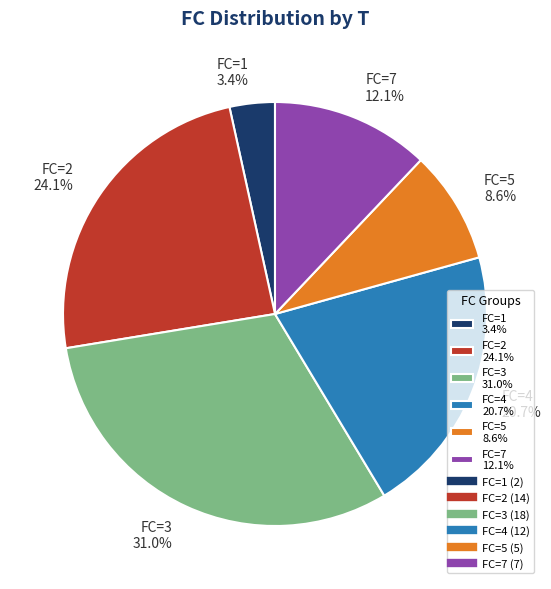

What is the ratio of the value at FC=5 8.6% to the value at FC=1 3.4%?

2.5